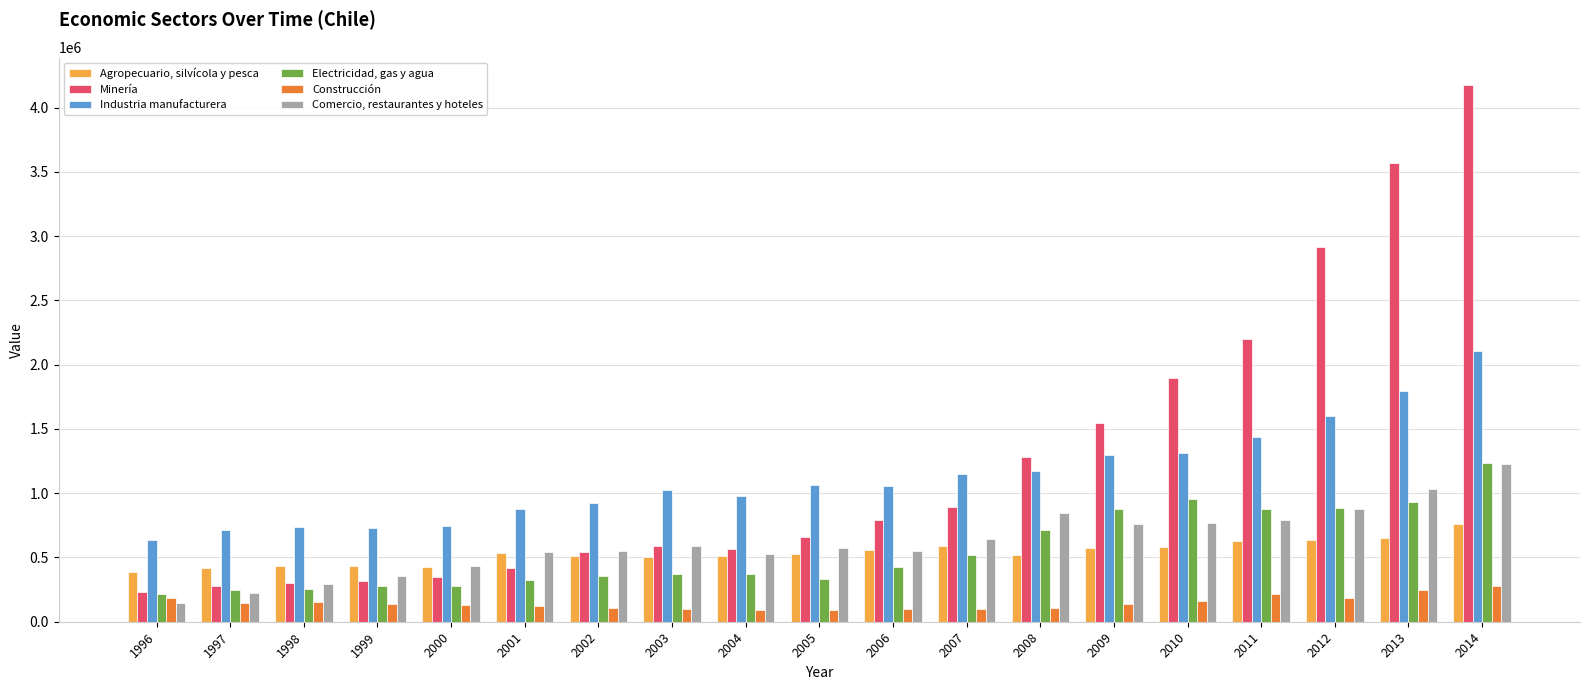

What is the maximum value shown in the chart?

4179933